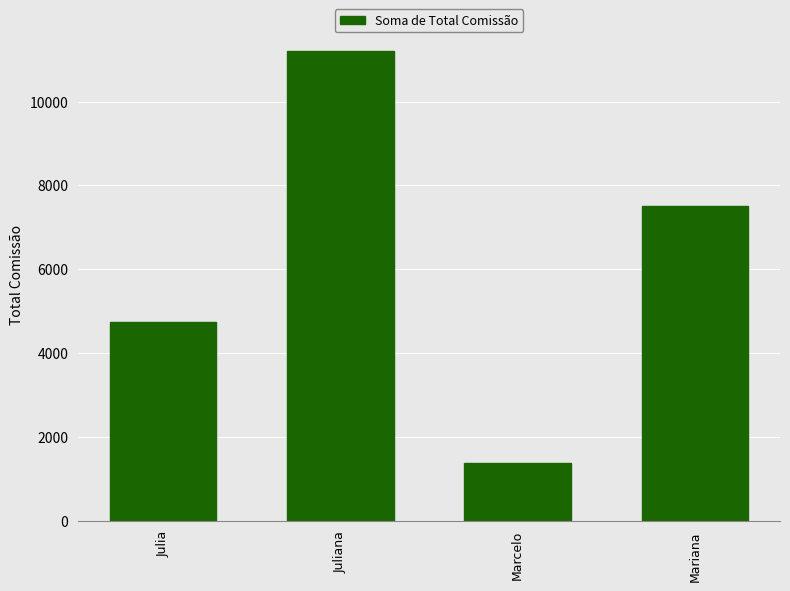

Which label corresponds to the largest value in the chart?

Juliana